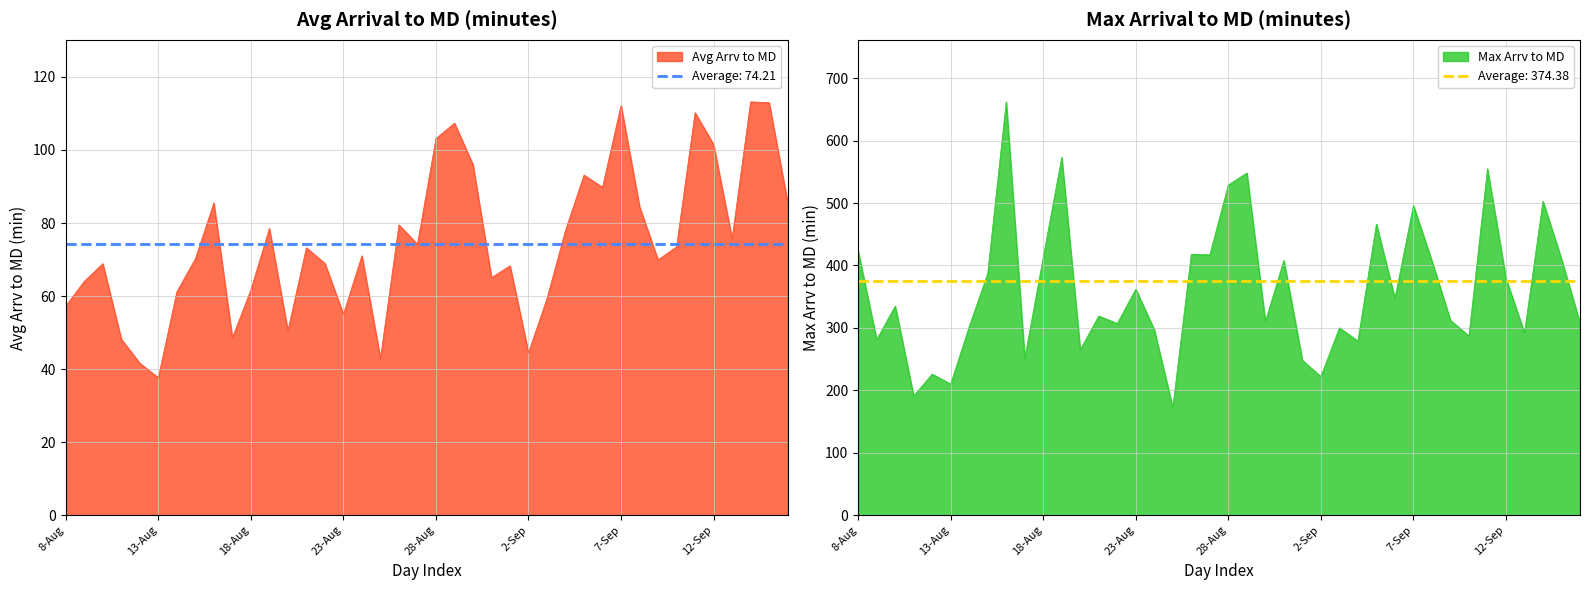

Reading left to right, list all the values displayed in this chart.

Avg Arrv to MD: 57.3	64.0	68.9	48.2	41.6	37.6	61.1	70.2	85.5	48.5	61.7	78.5	50.5	73.2	68.9	55.0	71.0	42.9	79.5	74.2	103.1	107.4	96.0	65.0	68.3	44.5	59.3	78.0	93.1	89.8	112.2	84.4	69.9	73.5	110.2	101.5	75.7	113.2	113.0	85.7
Max Arrv to MD: 423.0	281.0	335.0	191.0	226.0	210.0	302.0	387.0	662.0	251.0	413.0	573.0	265.0	319.0	307.0	362.0	297.0	172.0	418.0	417.0	529.0	548.0	310.0	408.0	248.0	222.0	300.0	279.0	466.0	347.0	496.0	407.0	312.0	287.0	555.0	379.0	292.0	503.0	410.0	308.0